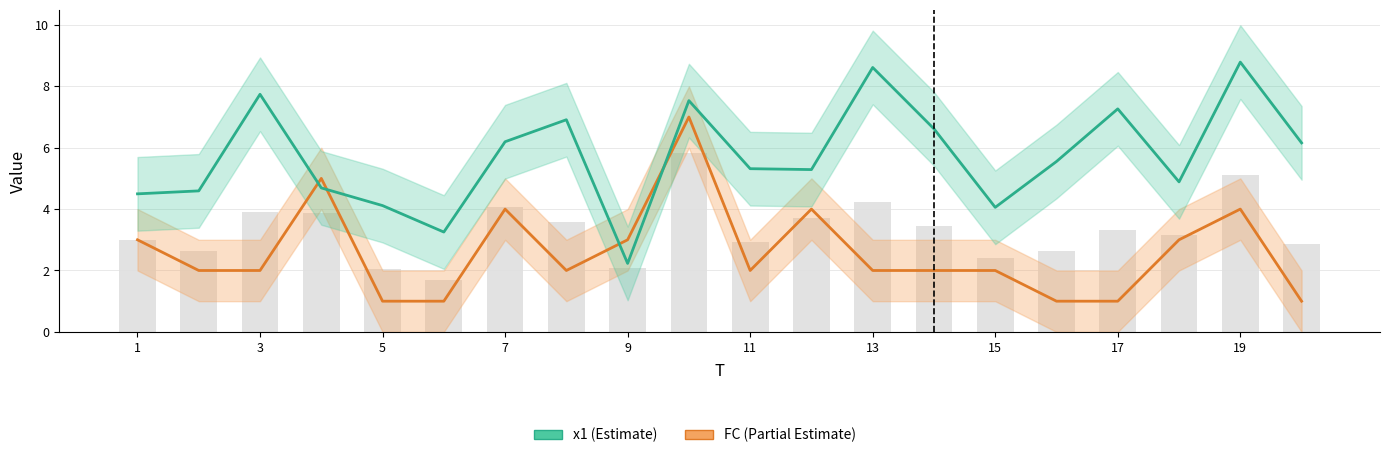

What is the smallest value displayed?

1.0